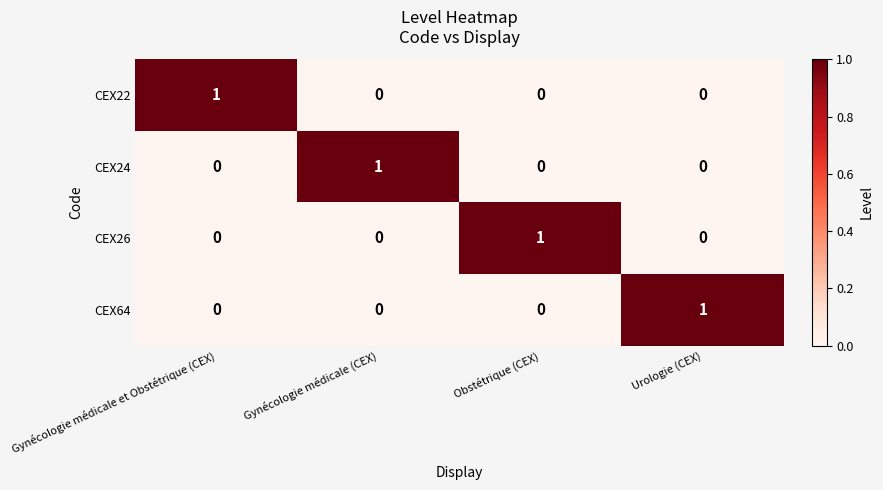

Is the value of CEX64 at Gynécologie médicale et Obstétrique (CEX) greater than the value of CEX22 at Gynécologie médicale et Obstétrique (CEX)?

No